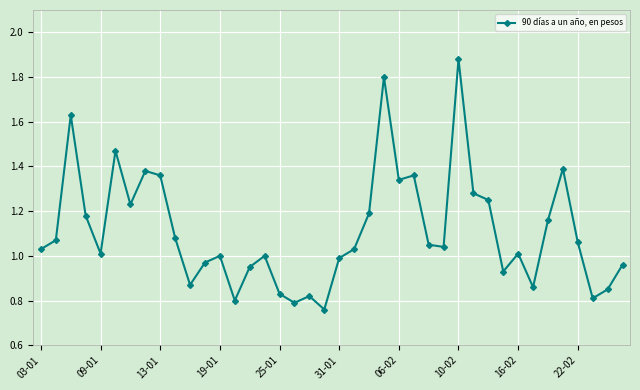

True or false: the data has more than 1 interior local peaks.

True